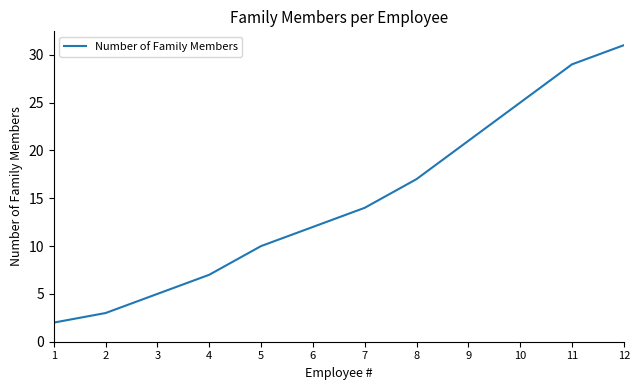

What is the difference between the second highest and second lowest values?

26